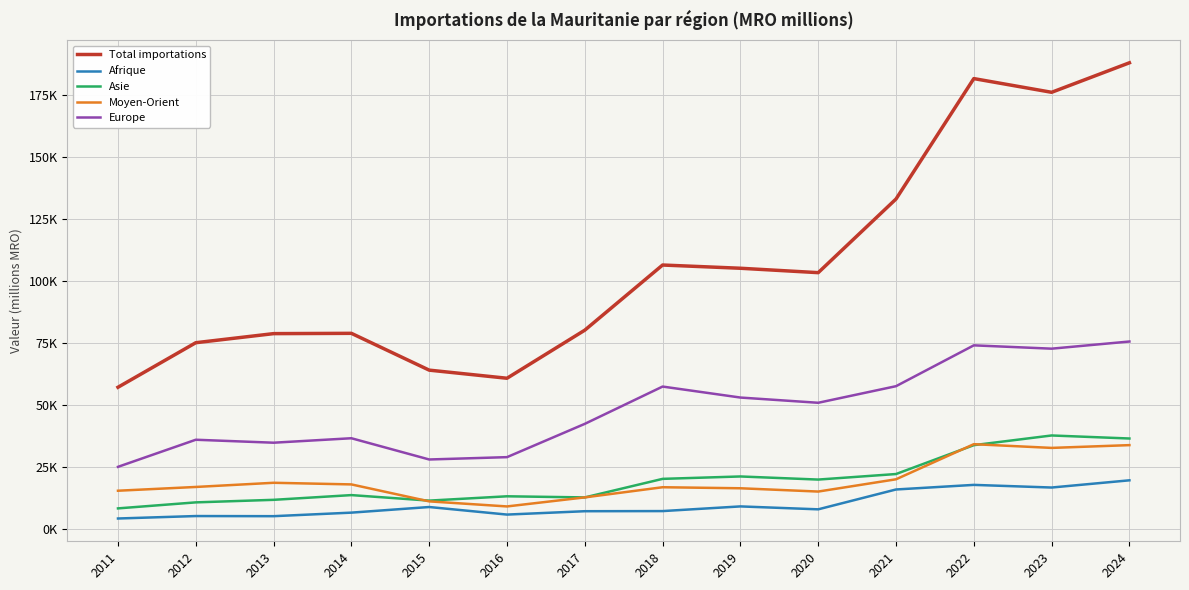

What is the greatest value displayed?

187826.7